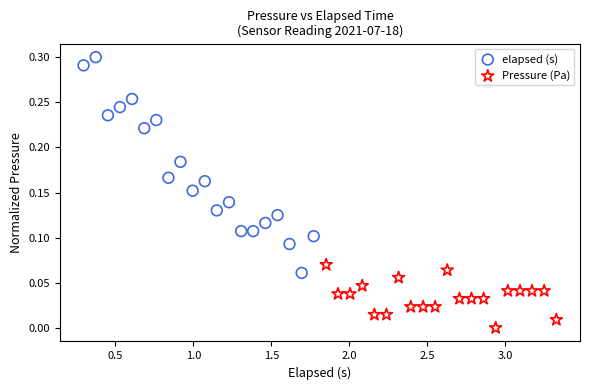

Which series contains the highest Y value?

elapsed (s)